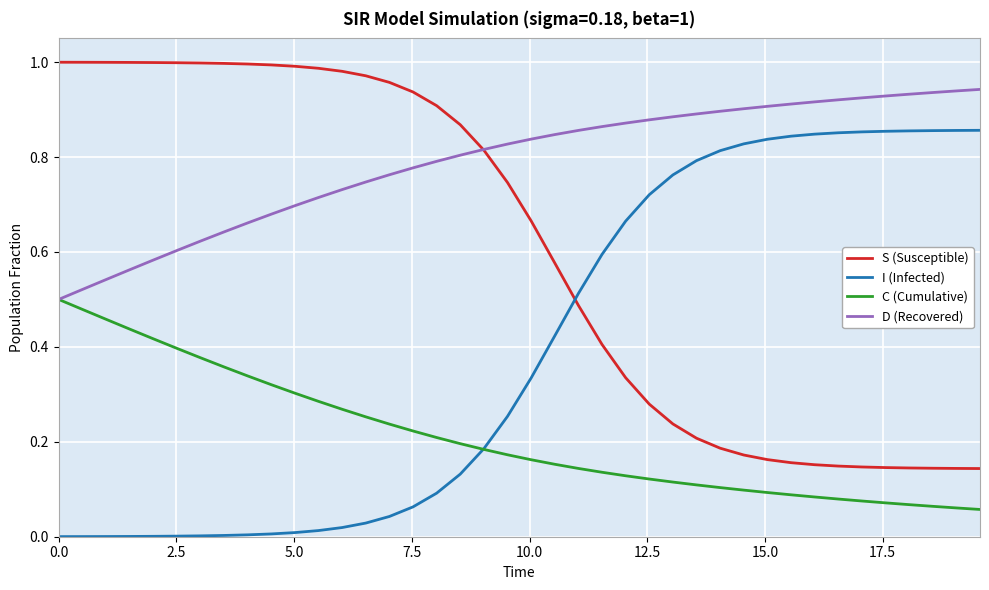

Which series has the largest total across all categories?

D (Recovered)